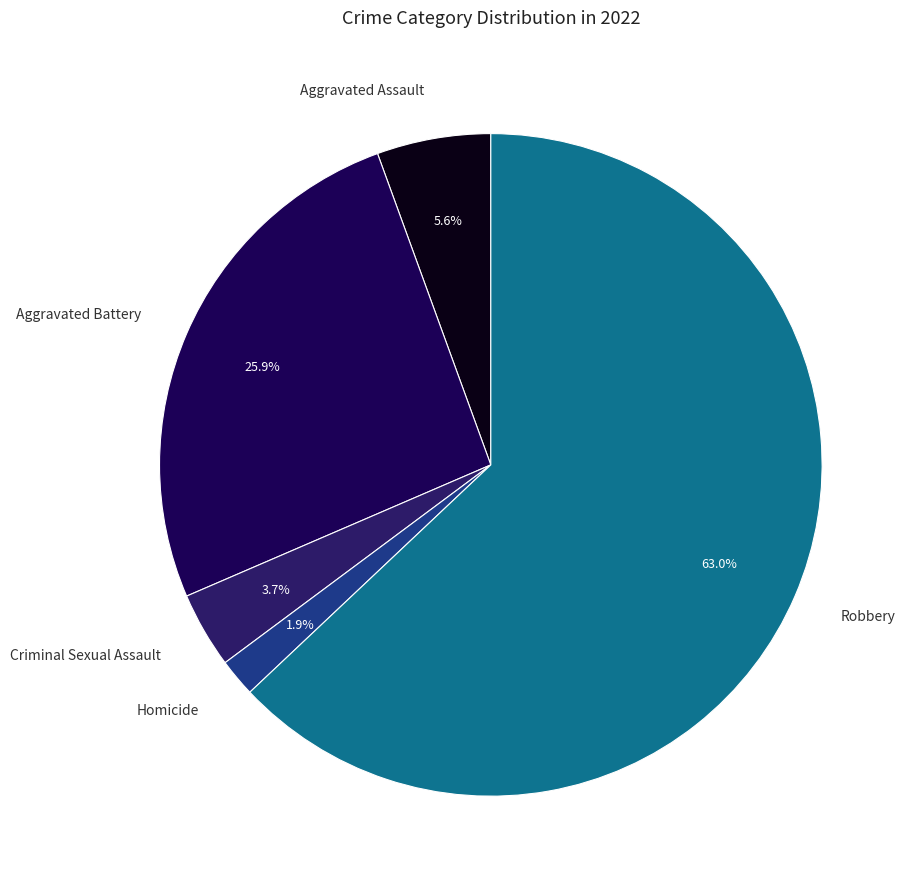

Which category has the smallest portion of the pie?

Homicide